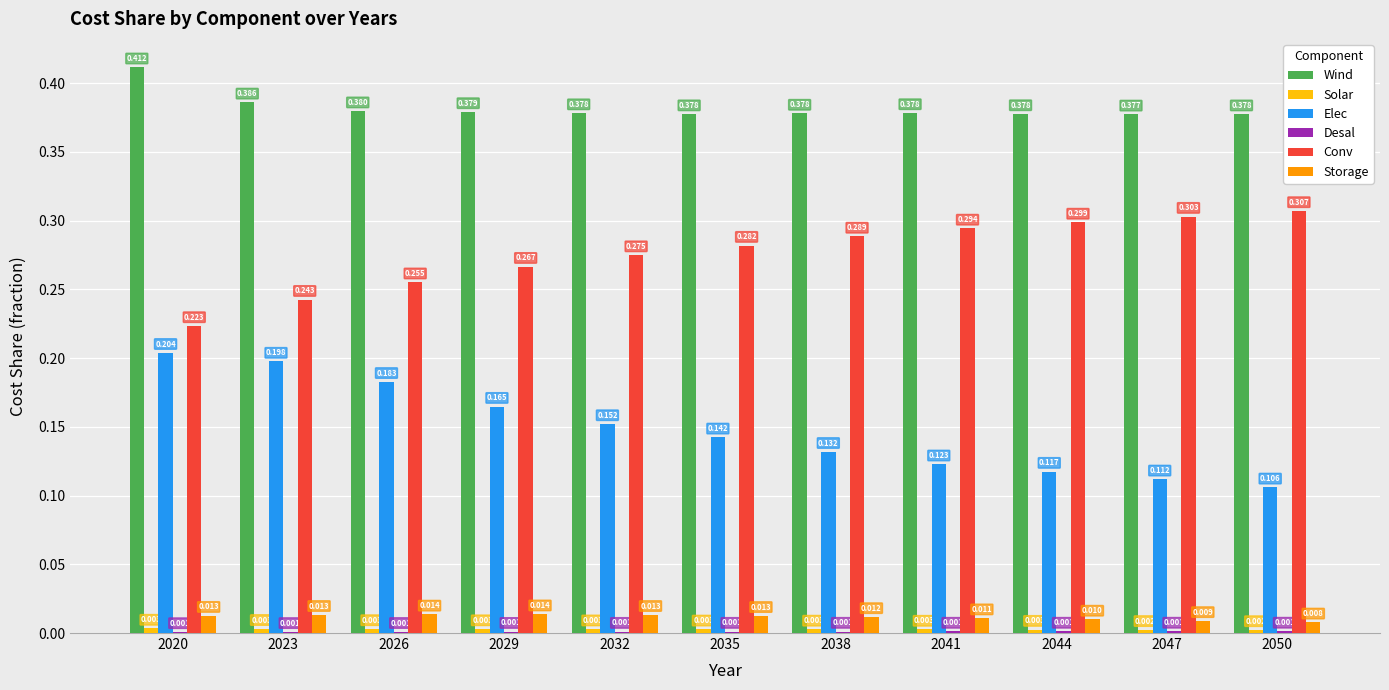

Which series changed the most between 2023 and 2035?

Elec